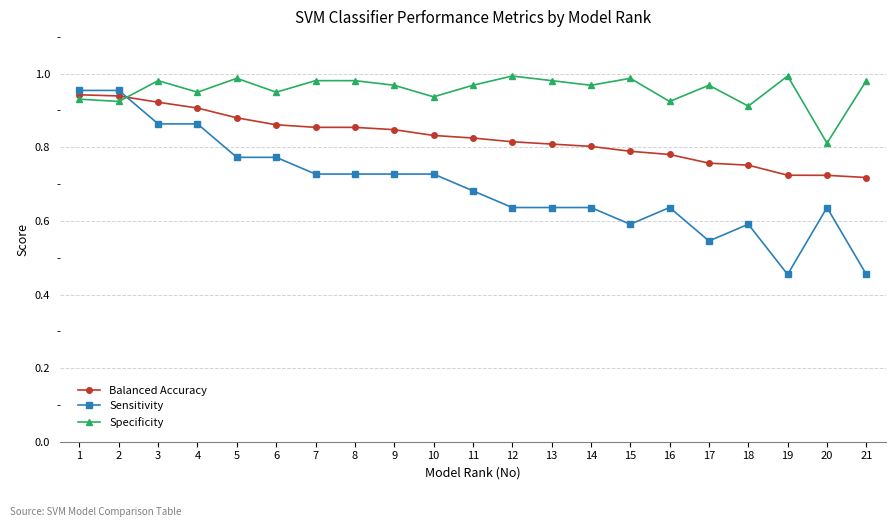

Which series changed the most between 11 and 15?

Sensitivity